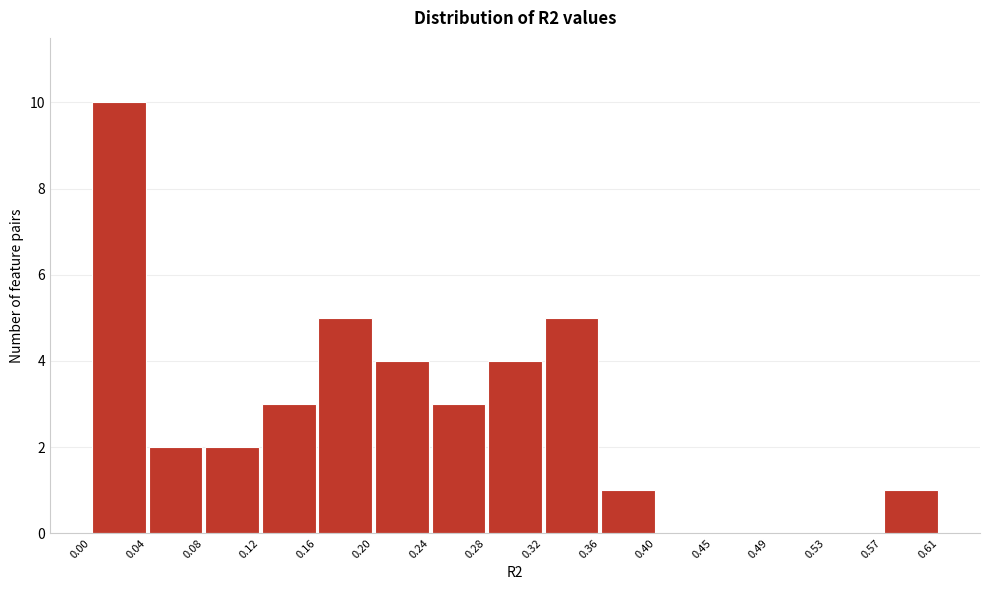

Which range on the x-axis has the tallest bar?

0.00 to 0.04